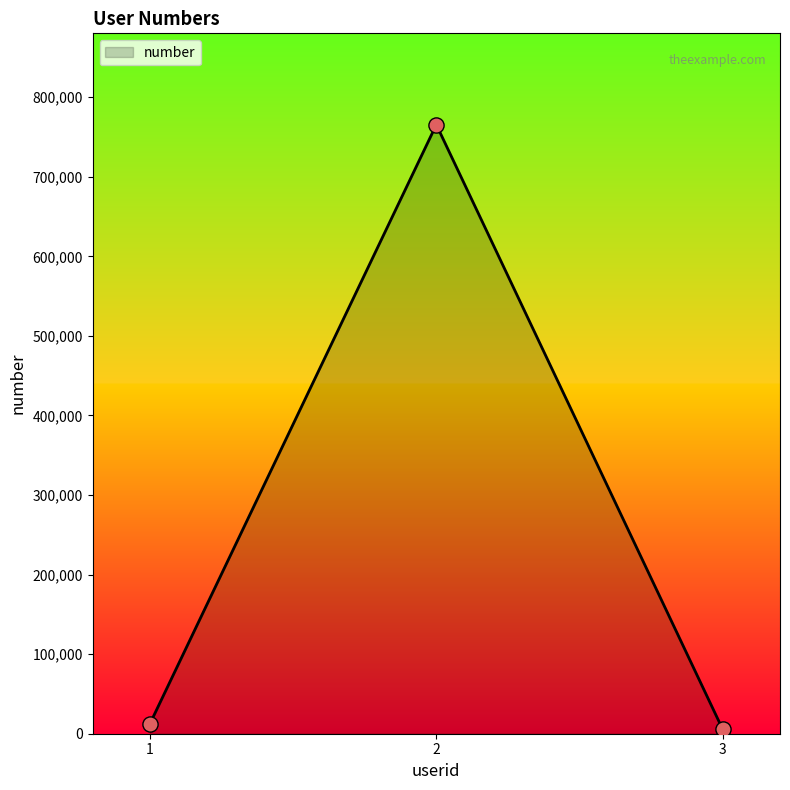

Which has a higher value, 2 or 3?

2